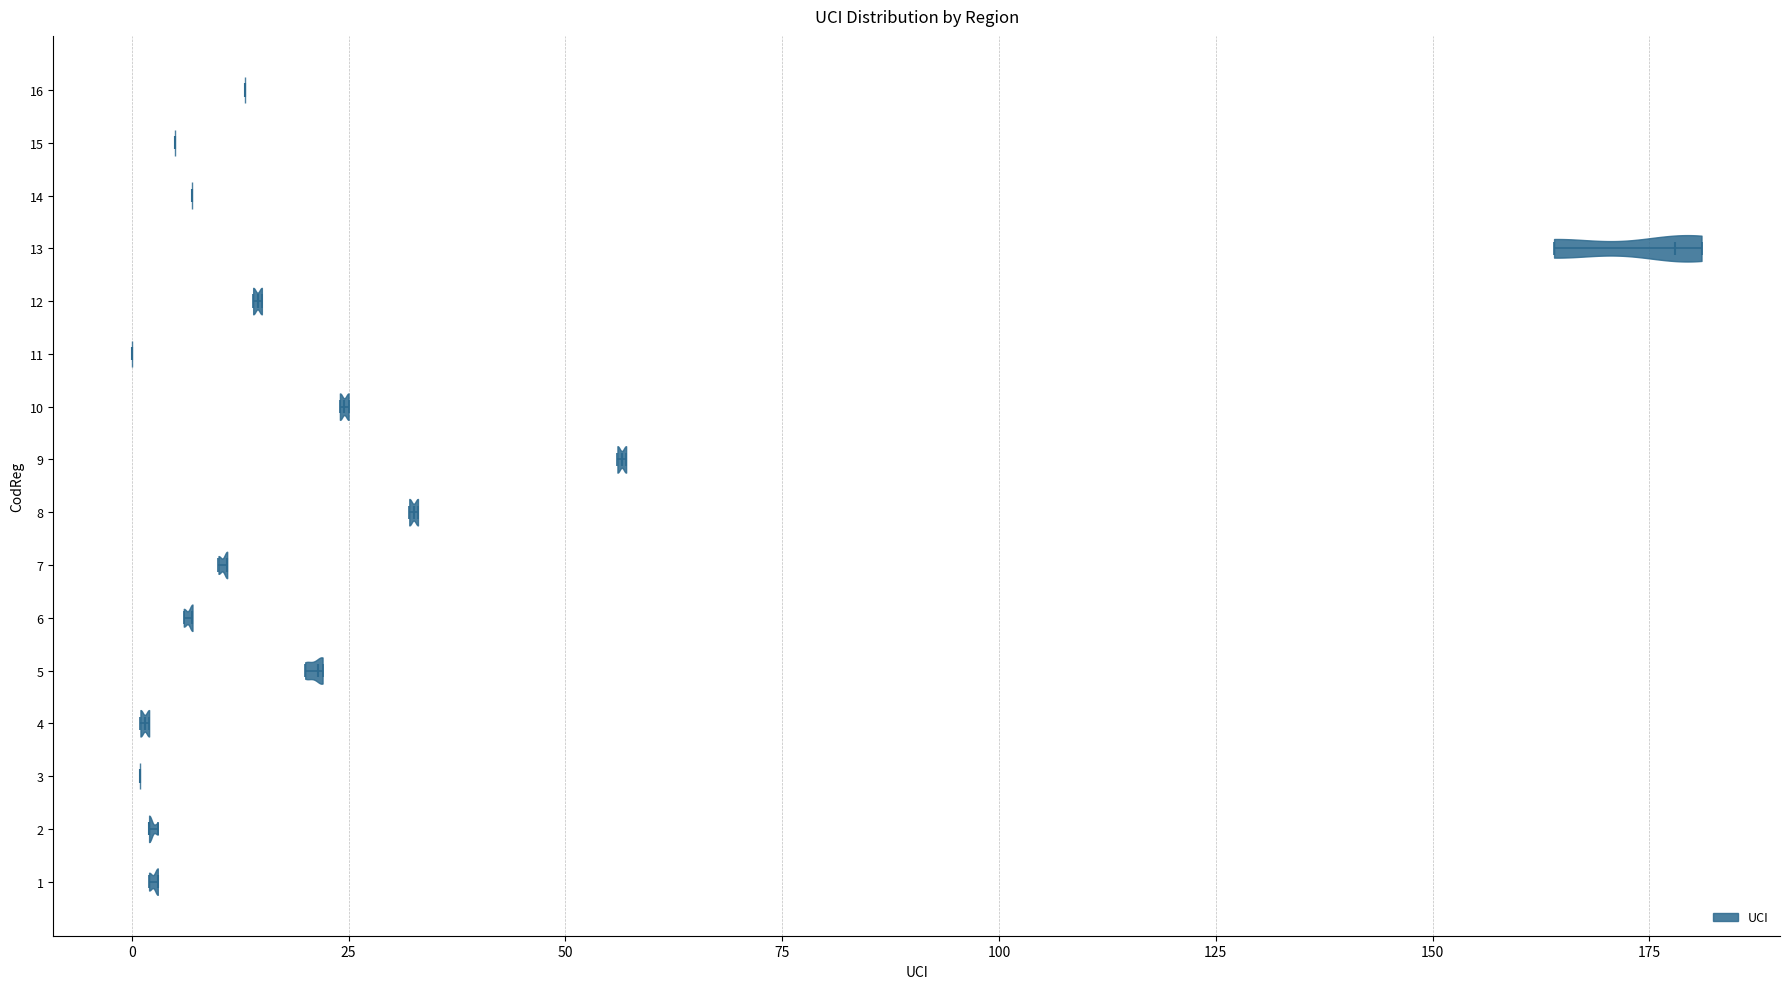

What is the lowest point the violin at y = 1 reaches on the x-axis? The values are not printed on the chart, so give them approximately, as read against the axis.

0